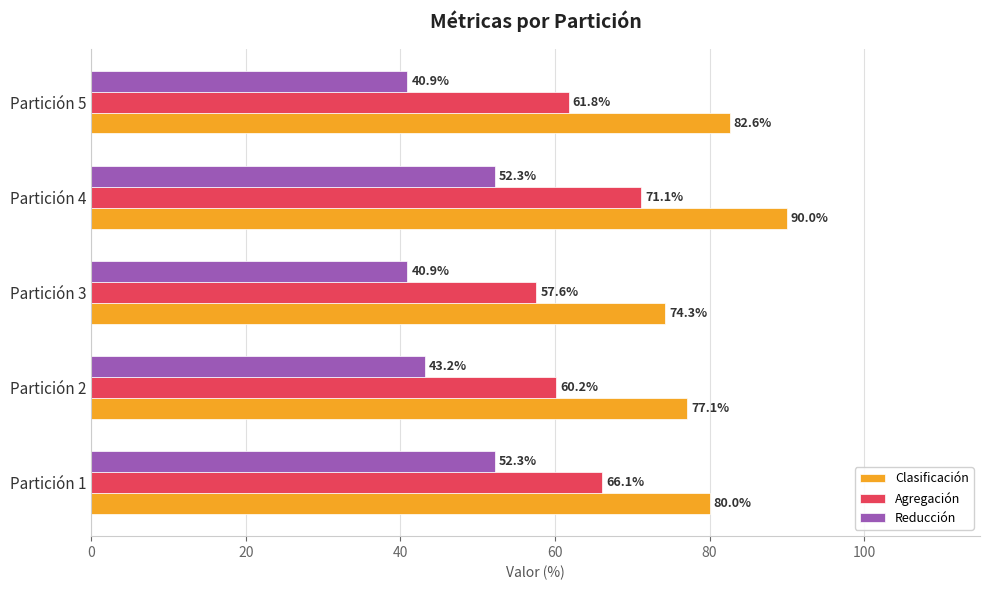

What is the minimum value for Reducción?

40.9